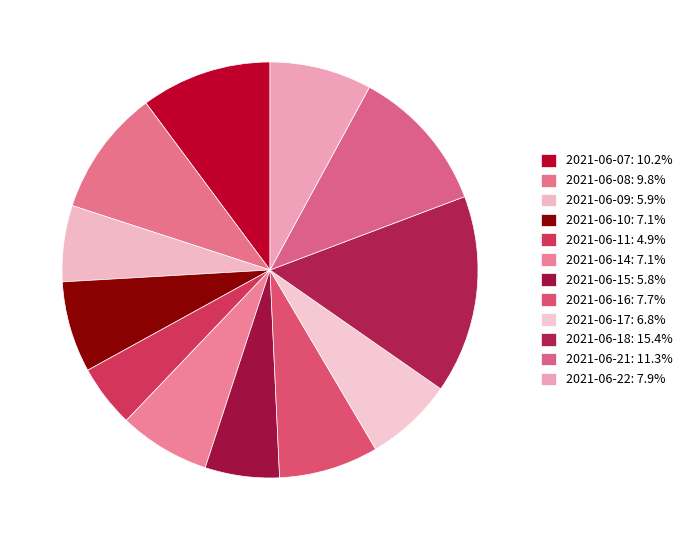

To the nearest percent, what percentage of the pie is 2021-06-18?

15%